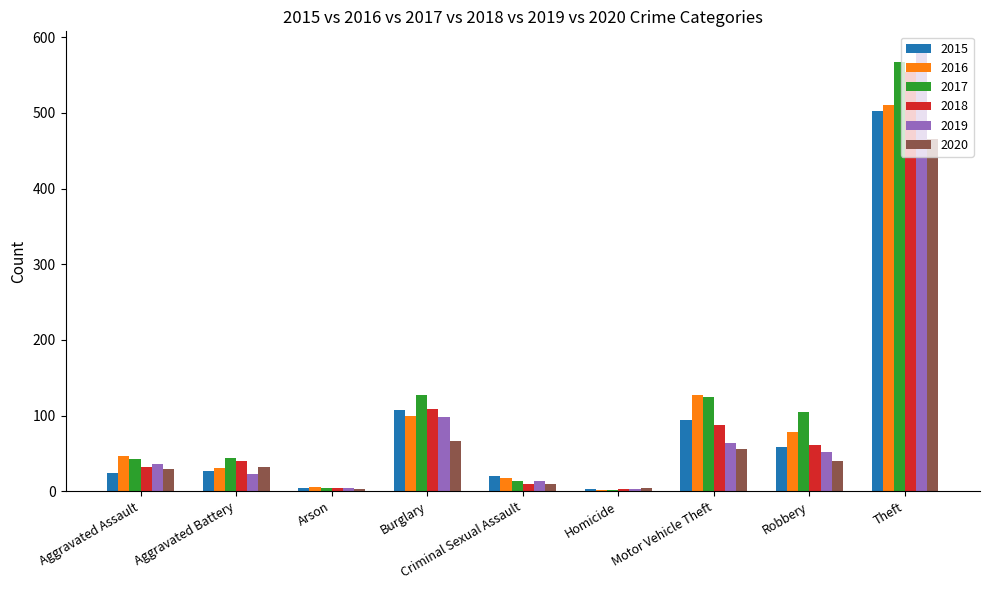

Which category has the highest value in the 2017 series?

Theft